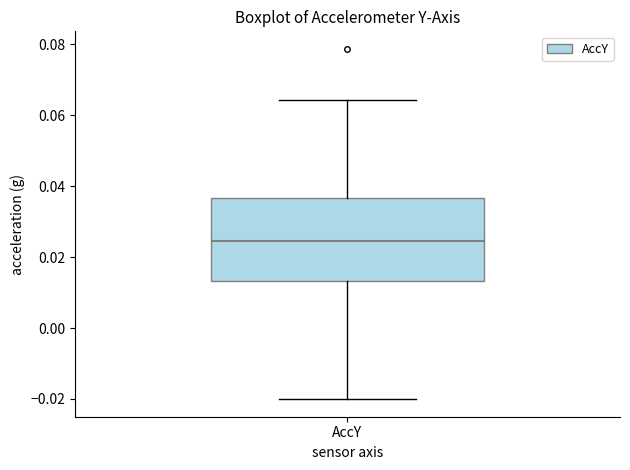

Read this box plot against the y-axis: the position of the median line, the range covered by the box, and the ends of both whiskers. The values are not printed on the chart, so give them approximately, as read against the axis.

median 0.024, box 0.014 to 0.036, whiskers -0.020 to 0.064